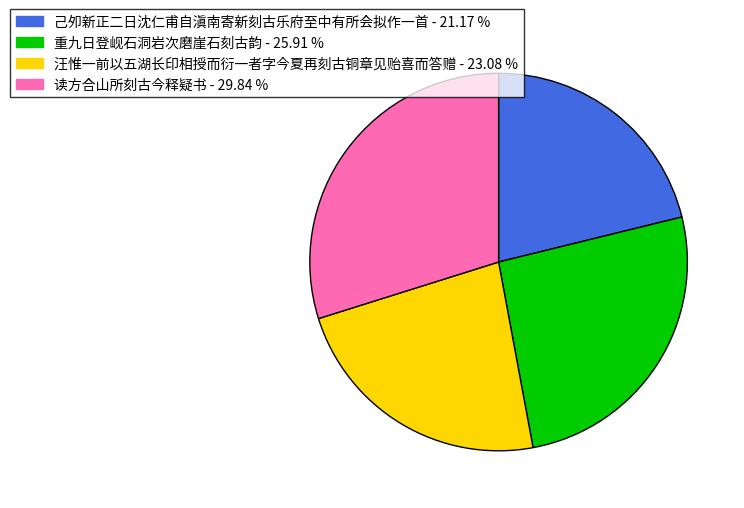

What is the ratio of the value at 读方合山所刻古今释疑书 to the value at 重九日登岘石洞岩次磨崖石刻古韵?

1.2